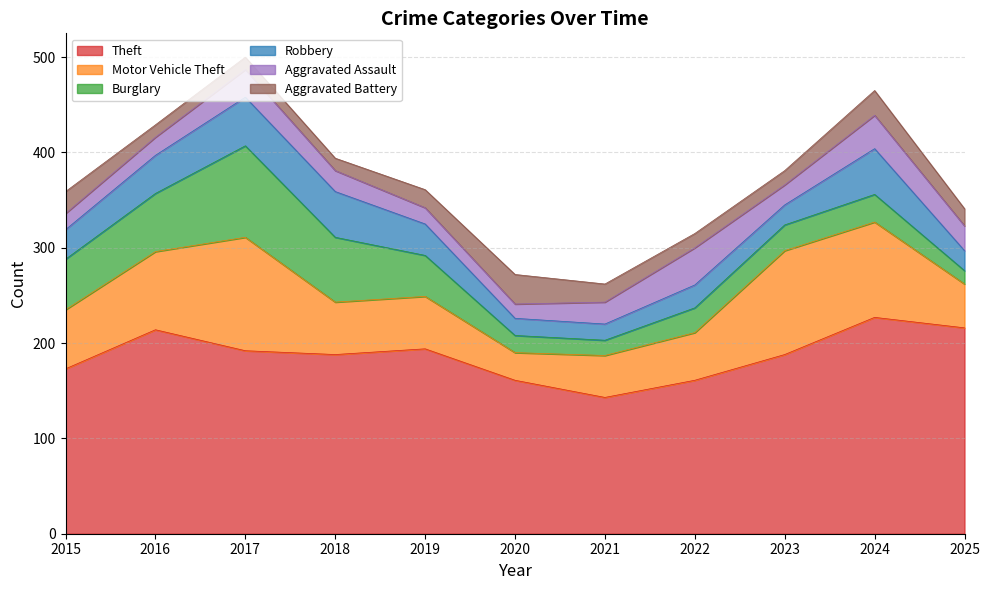

True or false: Motor Vehicle Theft and Robbery intersect in this chart.

False